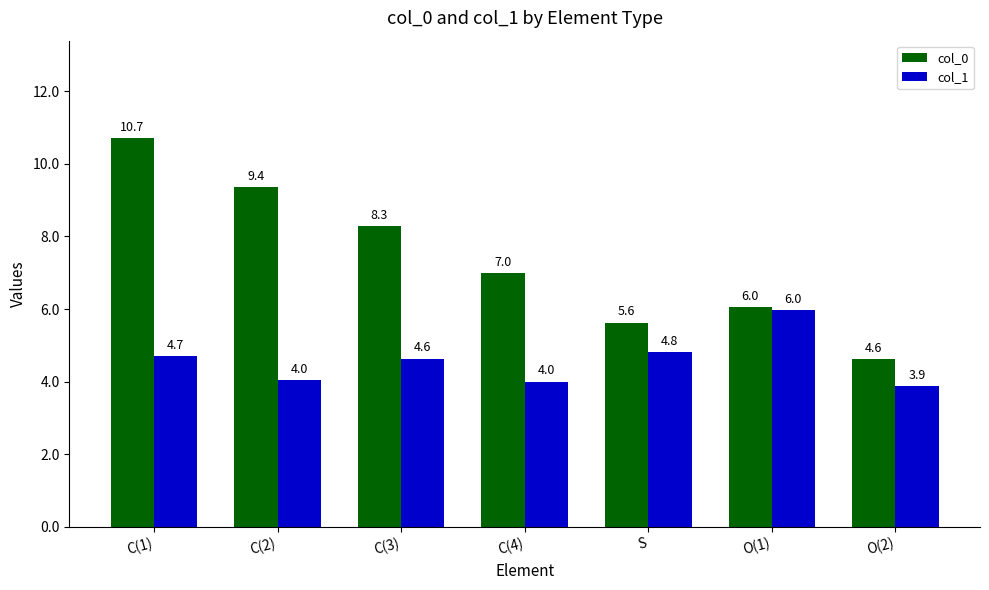

What is the maximum value for col_1?

6.0